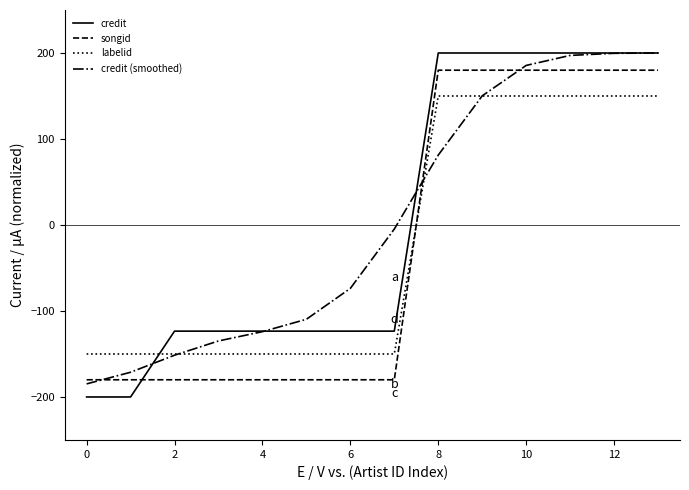

Which series has the widest spread of values?

credit